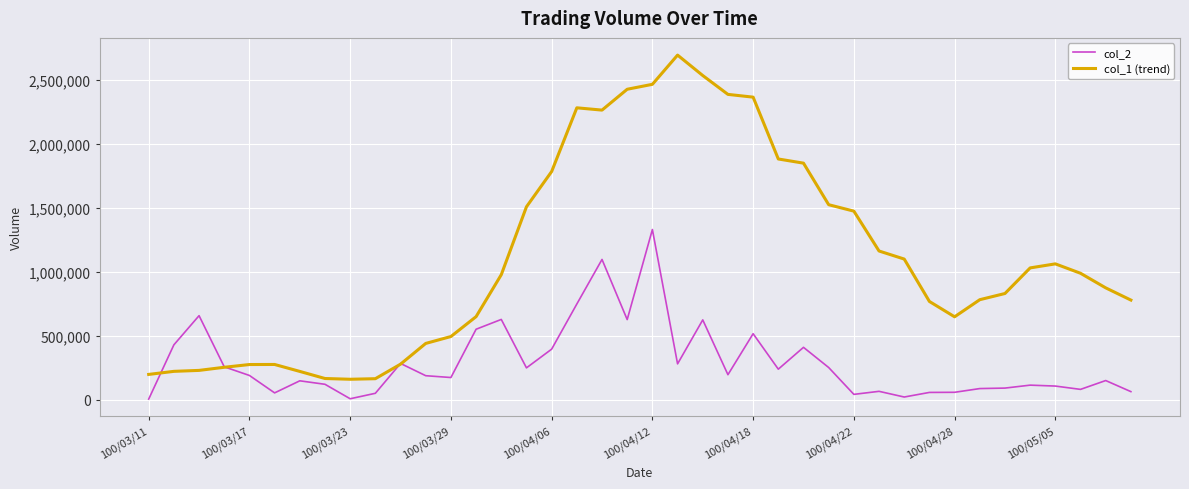

Rank the series by their maximum value, from highest to lowest.

col_1 (trend), col_2